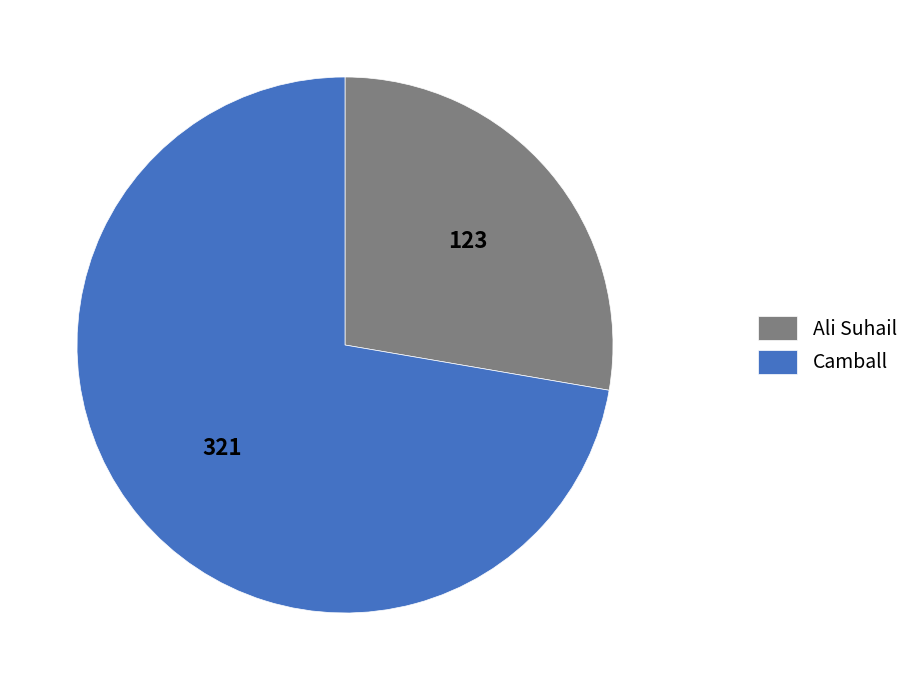

Which slice represents more than half of the pie?

Camball